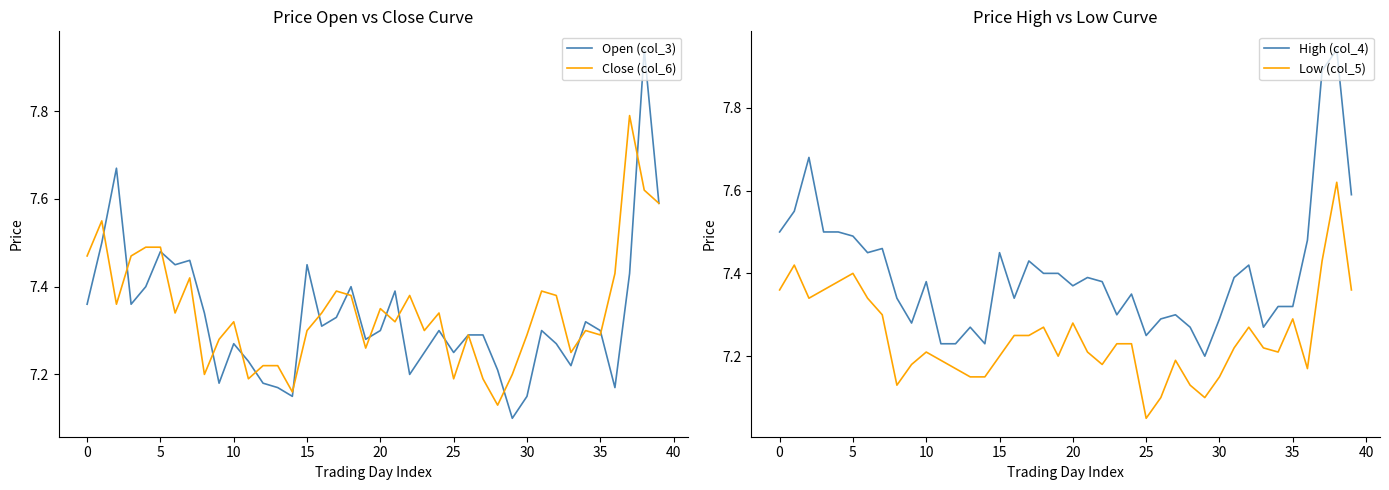

What are all the series names shown in the legend?

Open (col_3), Close (col_6), High (col_4), Low (col_5)